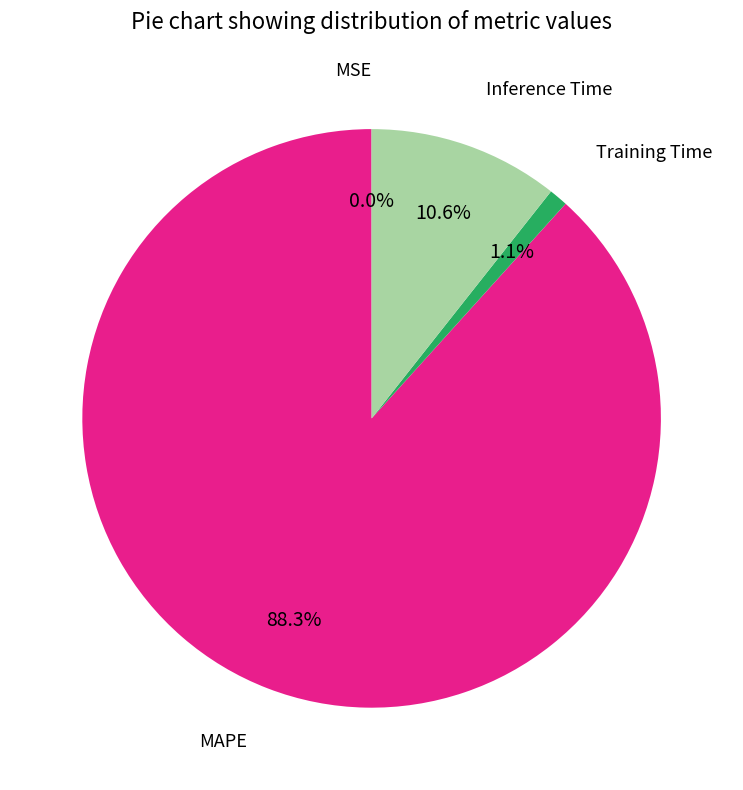

Does any single category account for the majority?

Yes